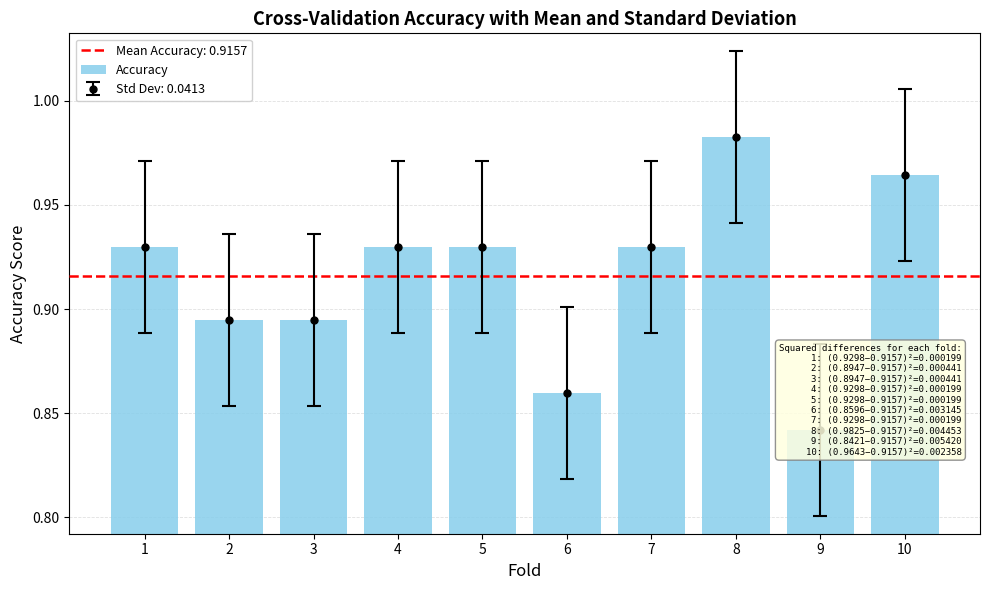

What is the sum of all values?

9.2